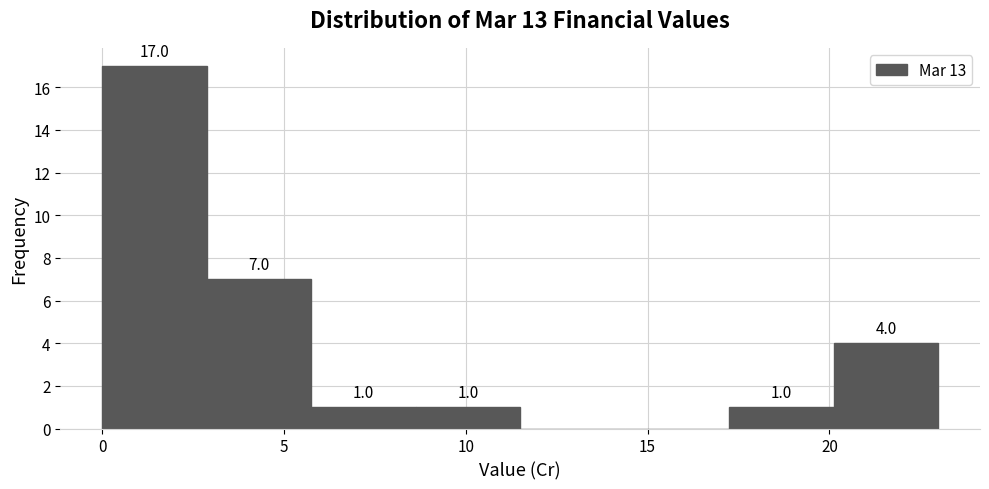

Over which range of the x-axis is the bar tallest?

0.0 to 3.0